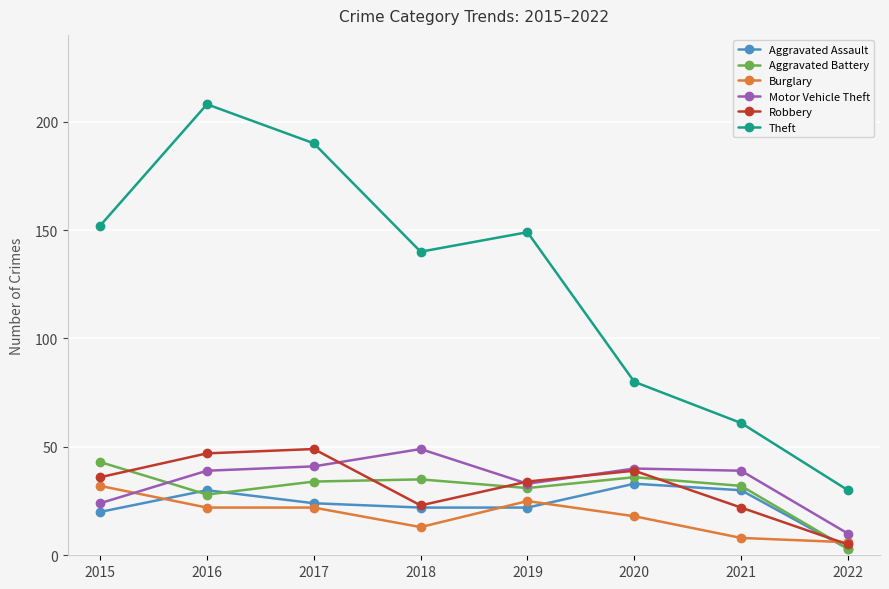

What is the sum of all Burglary values?

146